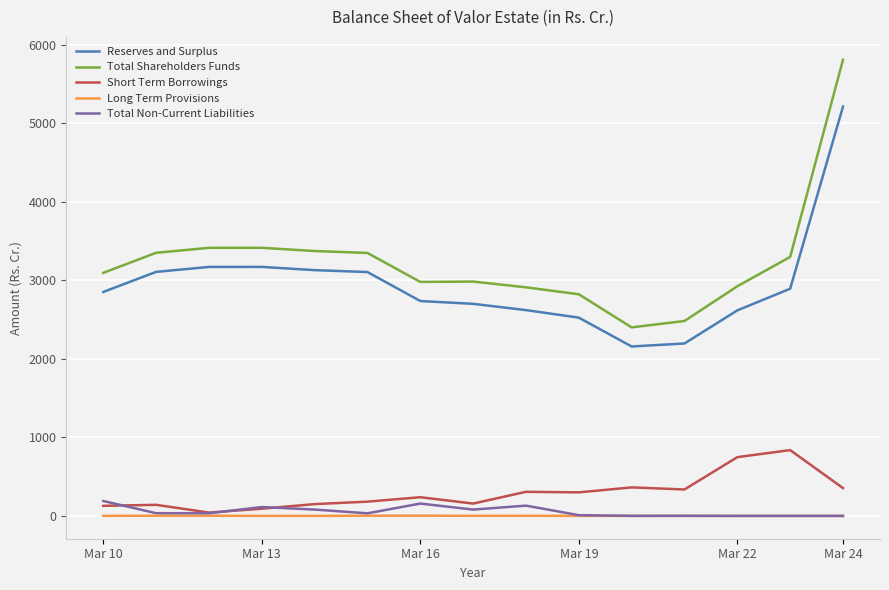

What is the maximum value shown in the chart?

5812.9